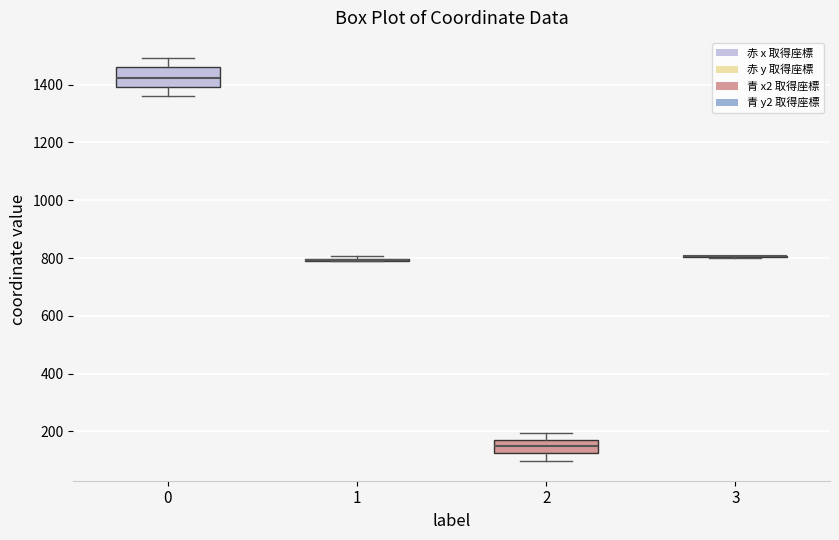

Where is the lower edge of the box at x = 0 on the y-axis? The values are not printed on the chart, so give them approximately, as read against the axis.

1400